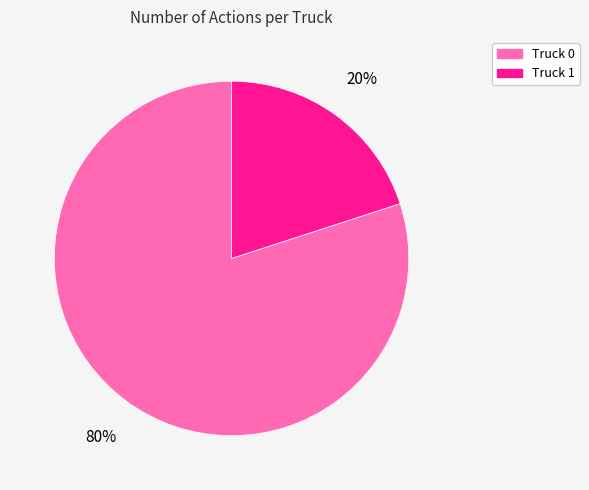

To the nearest percent, what percentage of the pie is Truck 0?

80%